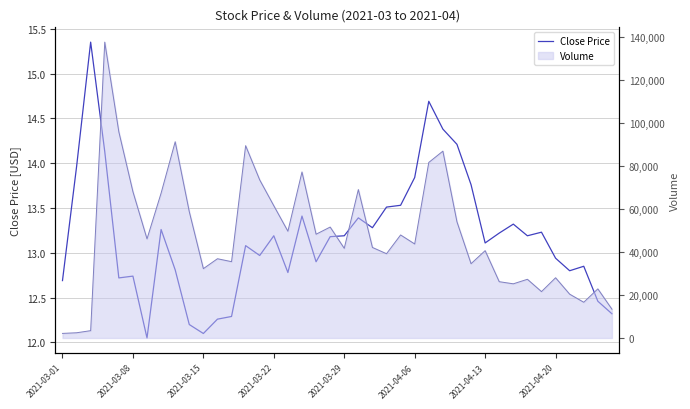

Which has a higher value, 15 or 27?

27